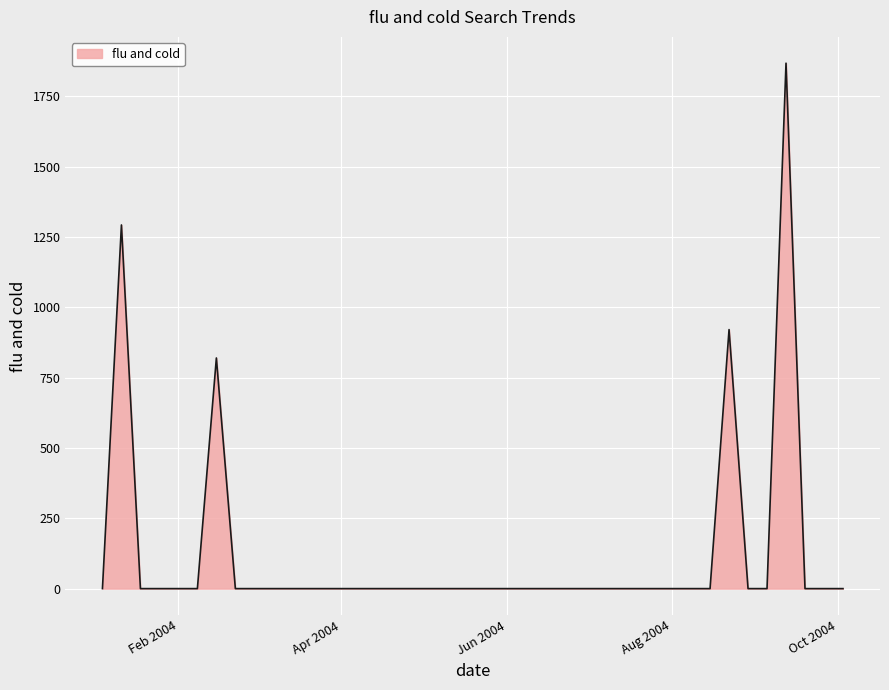

Does the chart display data point markers on the line(s)?

No